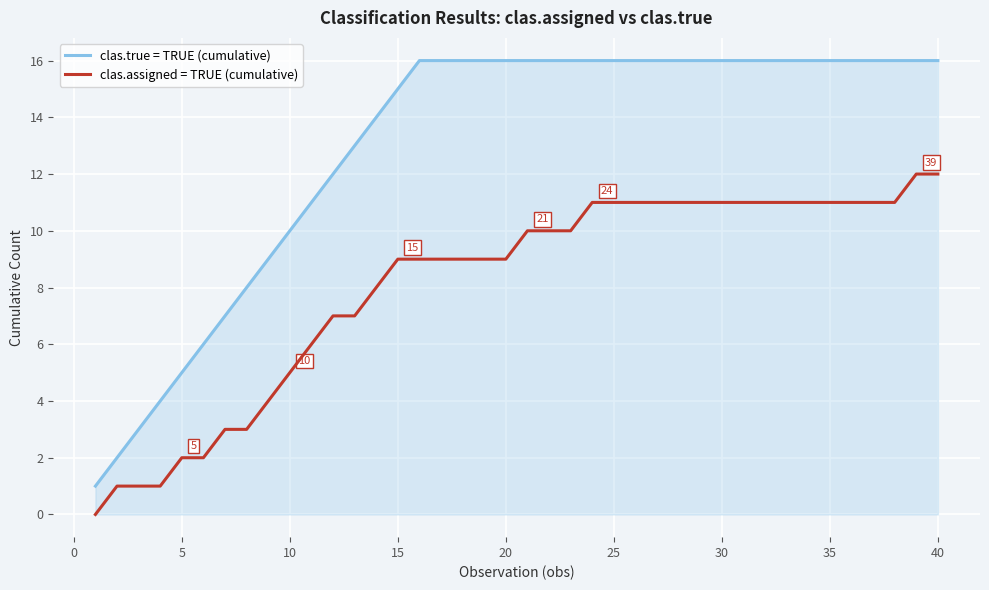

Which series has the largest range (max minus min)?

clas.true = TRUE (cumulative)